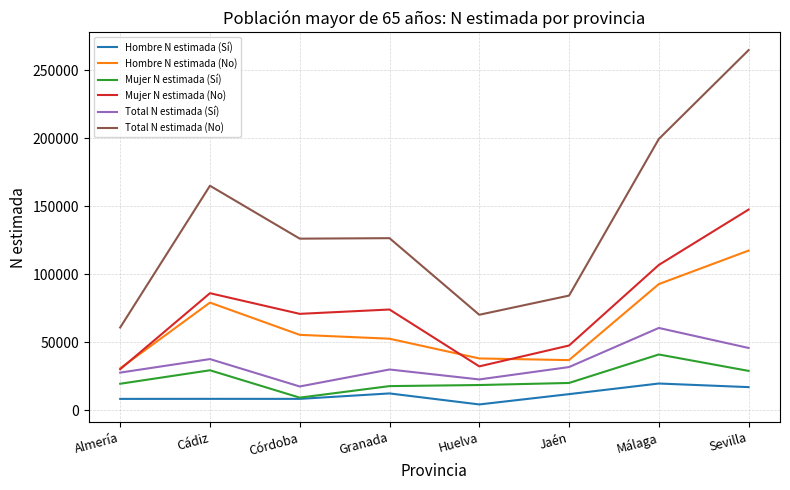

What value does the Total N estimada (No) series have at Huelva?

70091